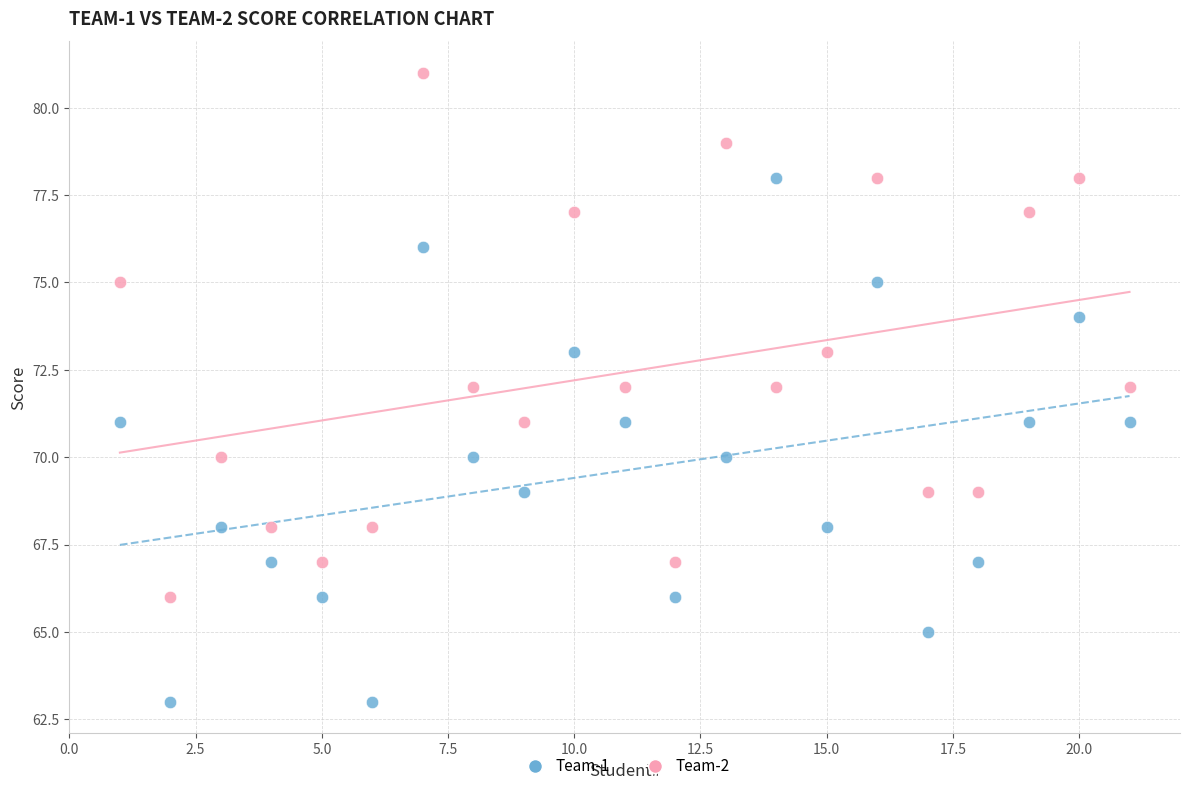

Across all data points, what is the range of Y values (max minus min)?

18